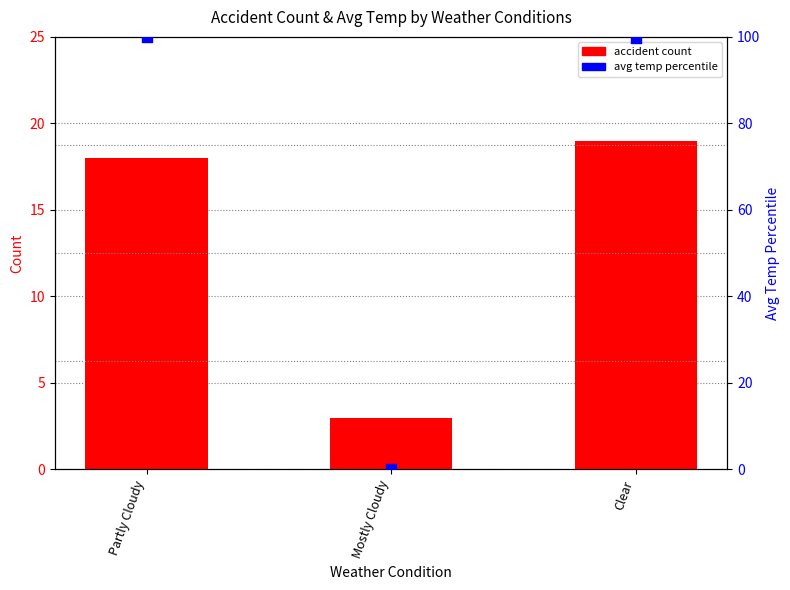

Which series has the largest total across all categories?

avg temp percentile